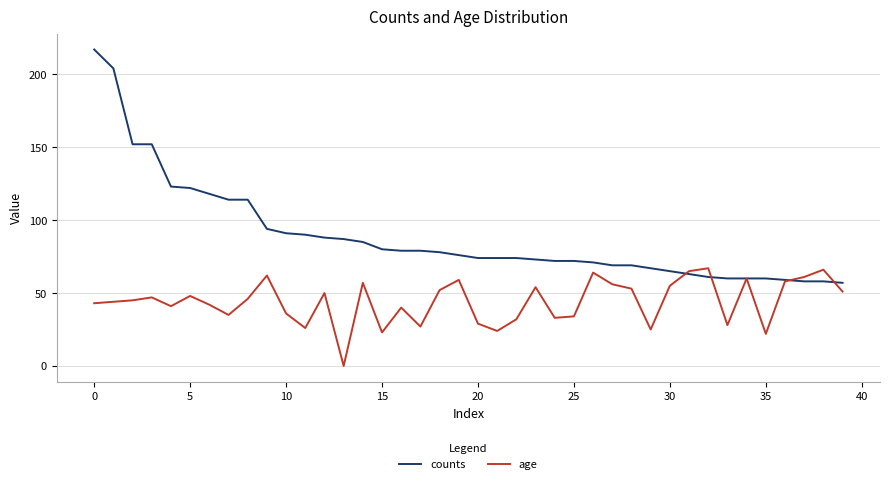

Rank the series by their maximum value, from highest to lowest.

counts, age